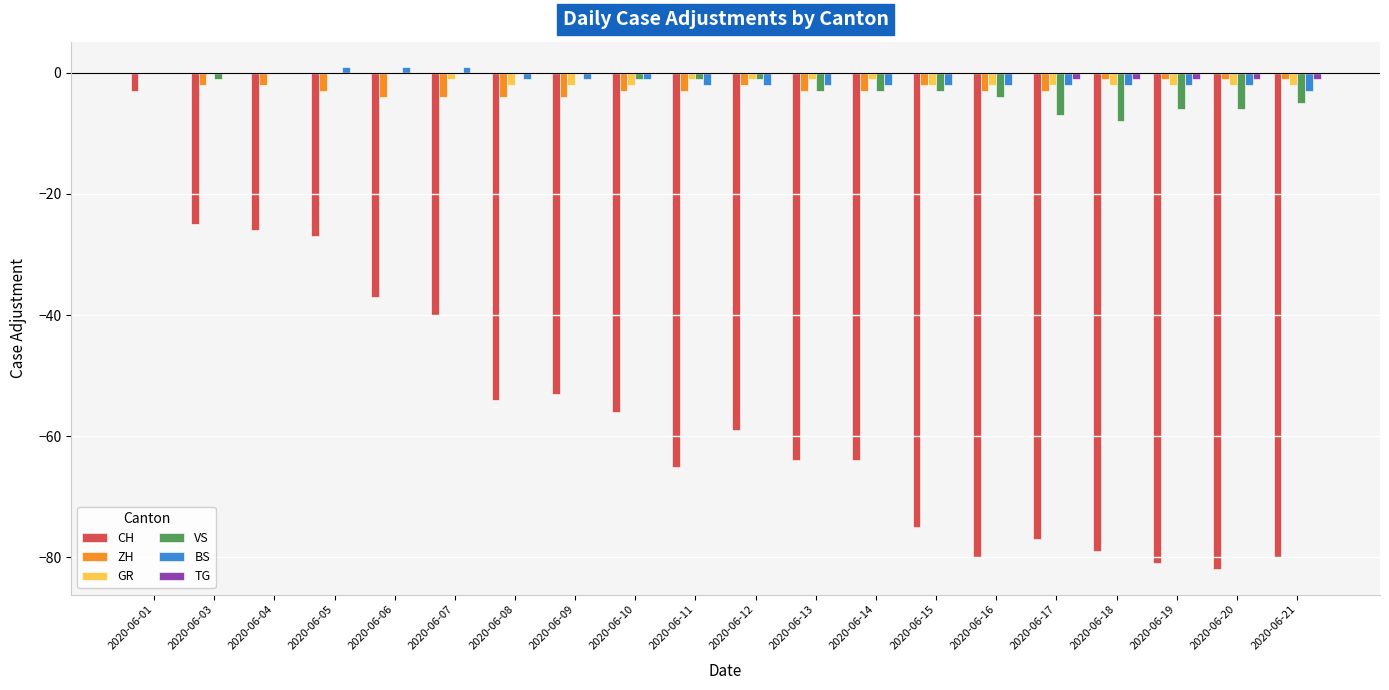

What is the sum of all BS values?

-23